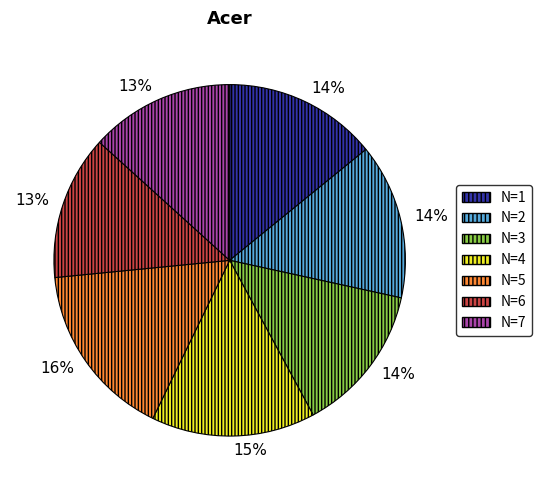

To the nearest percent, what is the difference between the N=6 and N=5 slice percentages?

3%